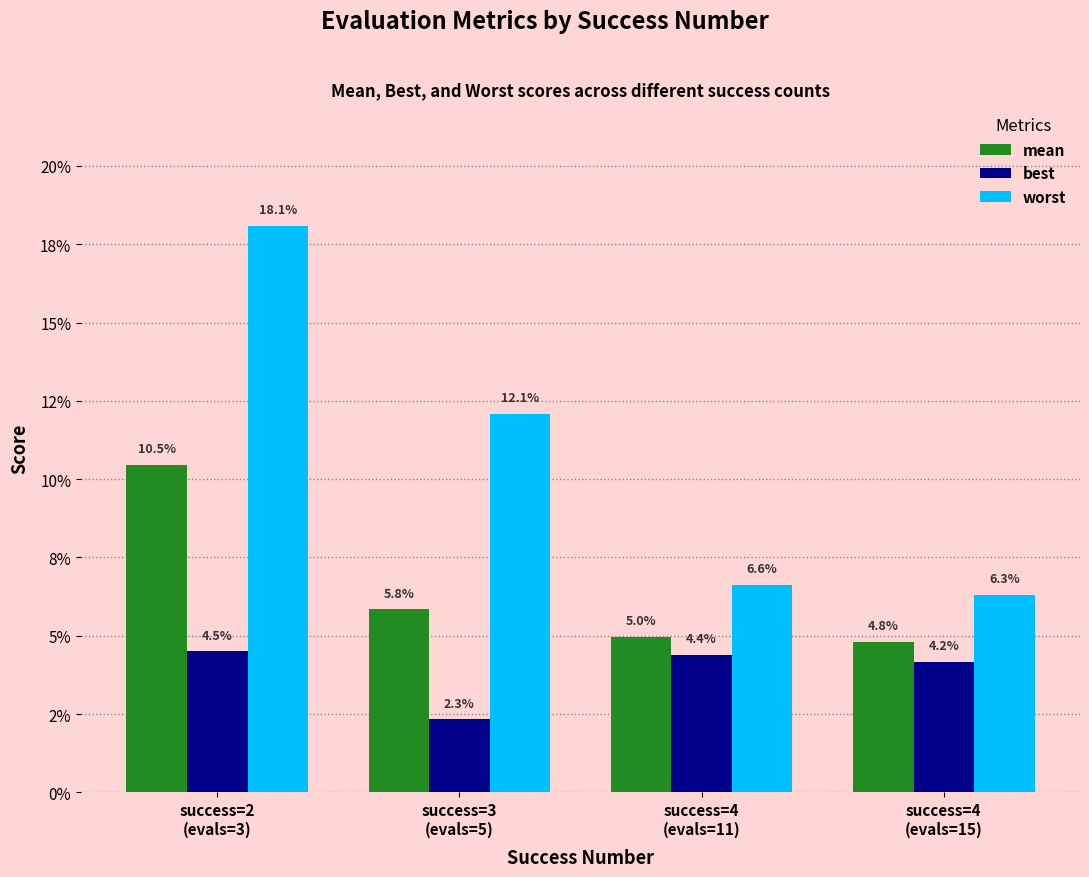

What are all the series names shown in the legend?

mean, best, worst